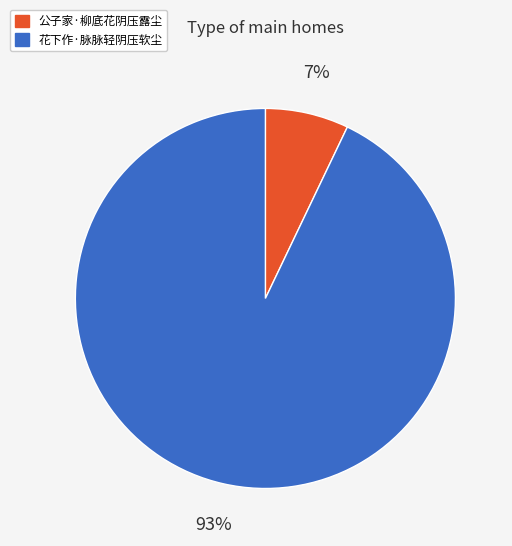

Combined, do 公子家·柳底花阴压露尘 and 花下作·脉脉轻阴压软尘 account for over 50%?

Yes